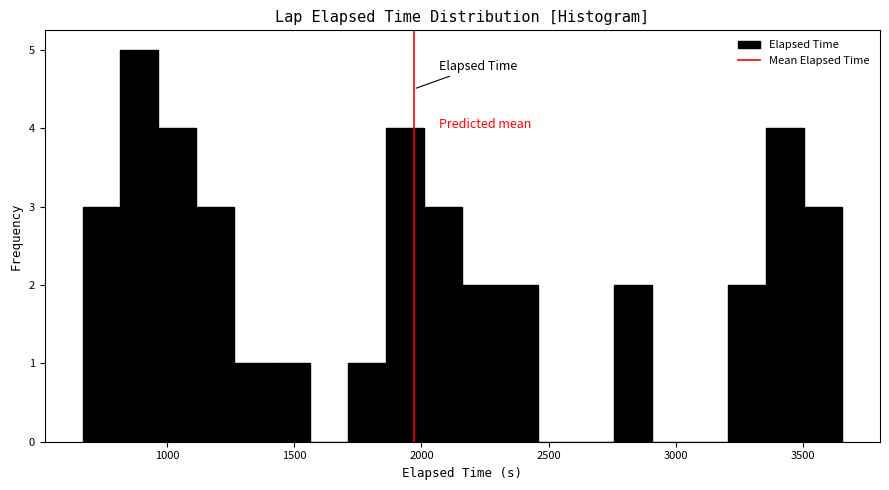

Around what value on the x-axis is the tallest bar? Give the approximate position of its centre, as read against the axis.

900